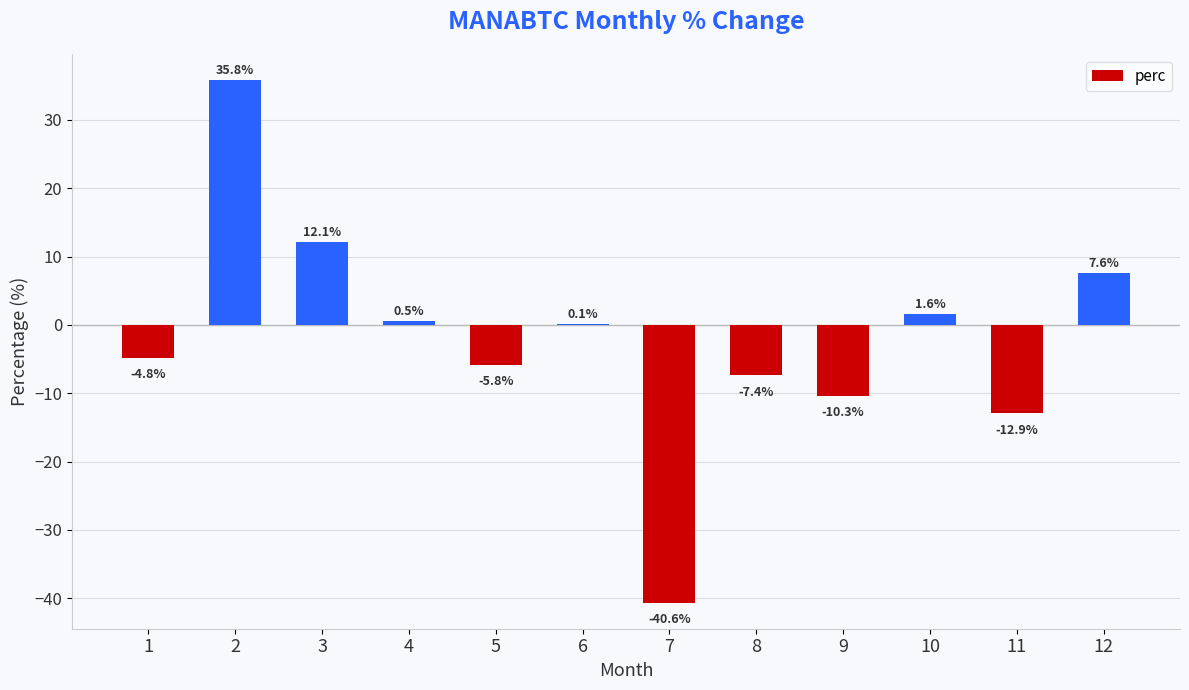

At which category does the chart reach its peak across all series?

2